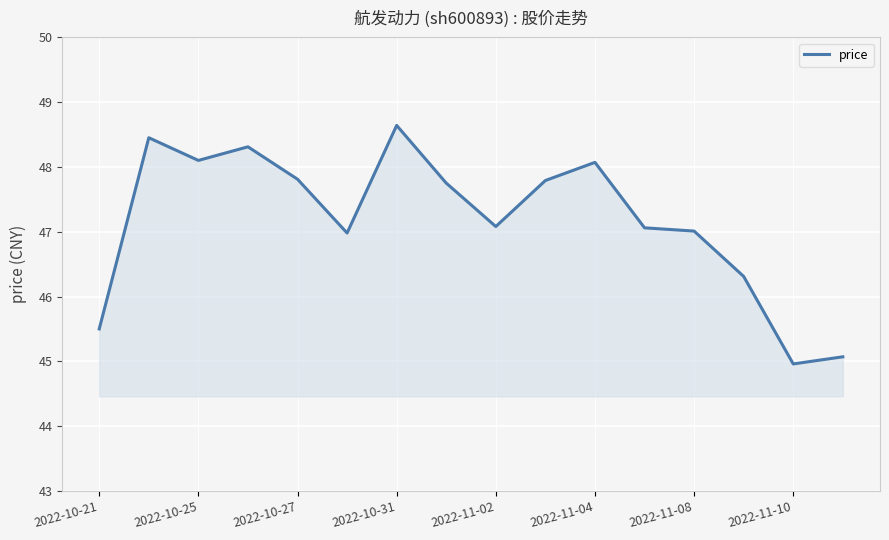

What is the minimum value shown in the chart?

45.0